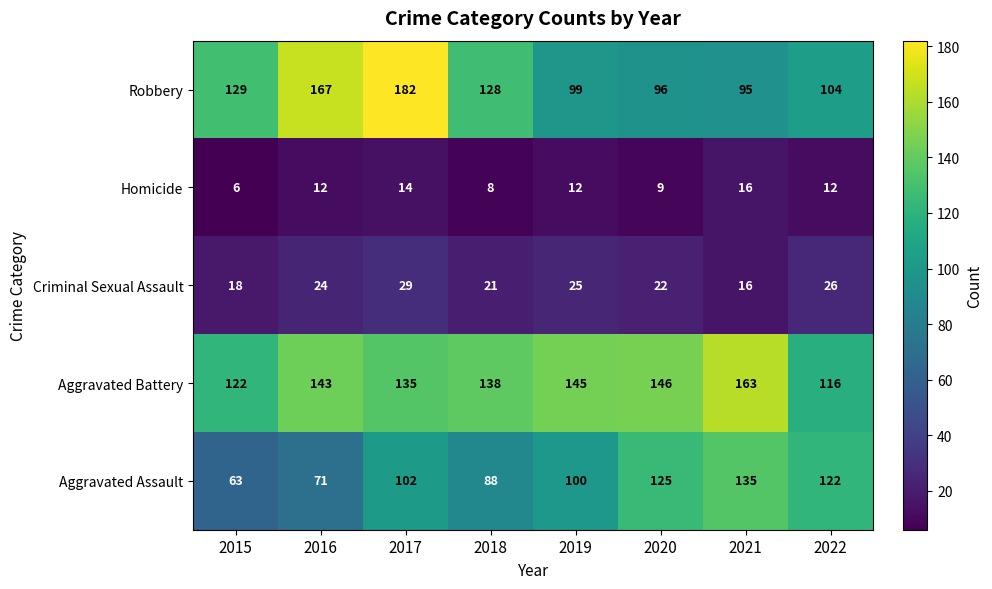

What is the spread (max minus min) of values at 2017?

168